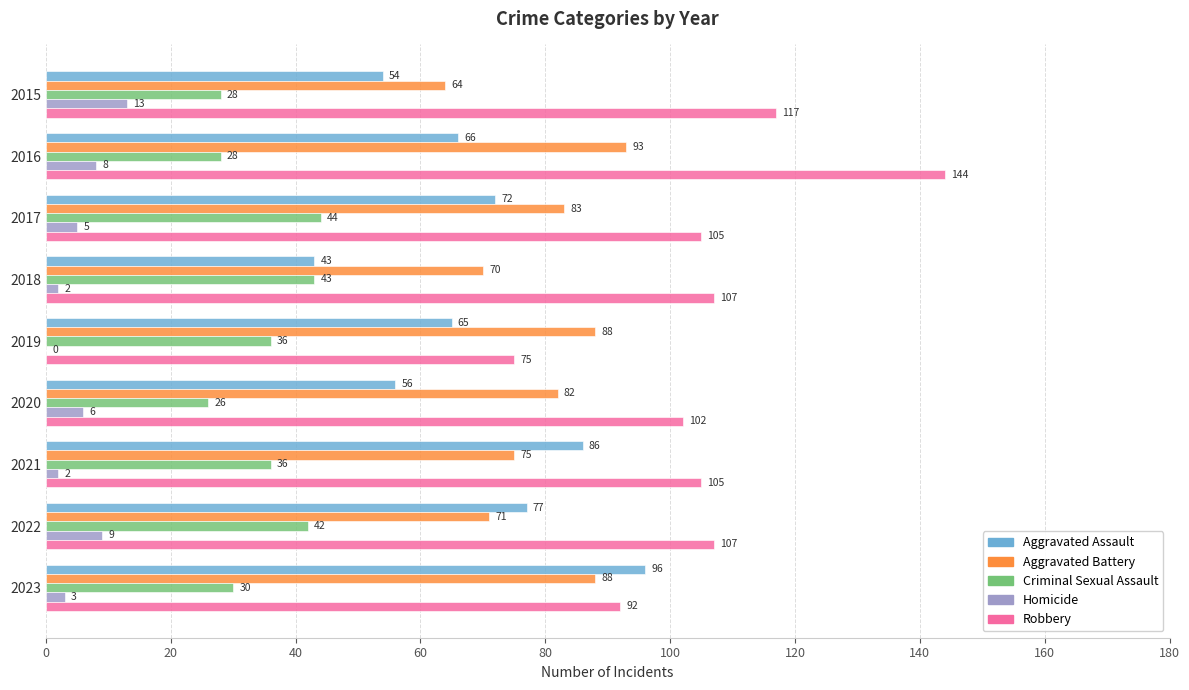

What are all the series names shown in the legend?

Aggravated Assault, Aggravated Battery, Criminal Sexual Assault, Homicide, Robbery